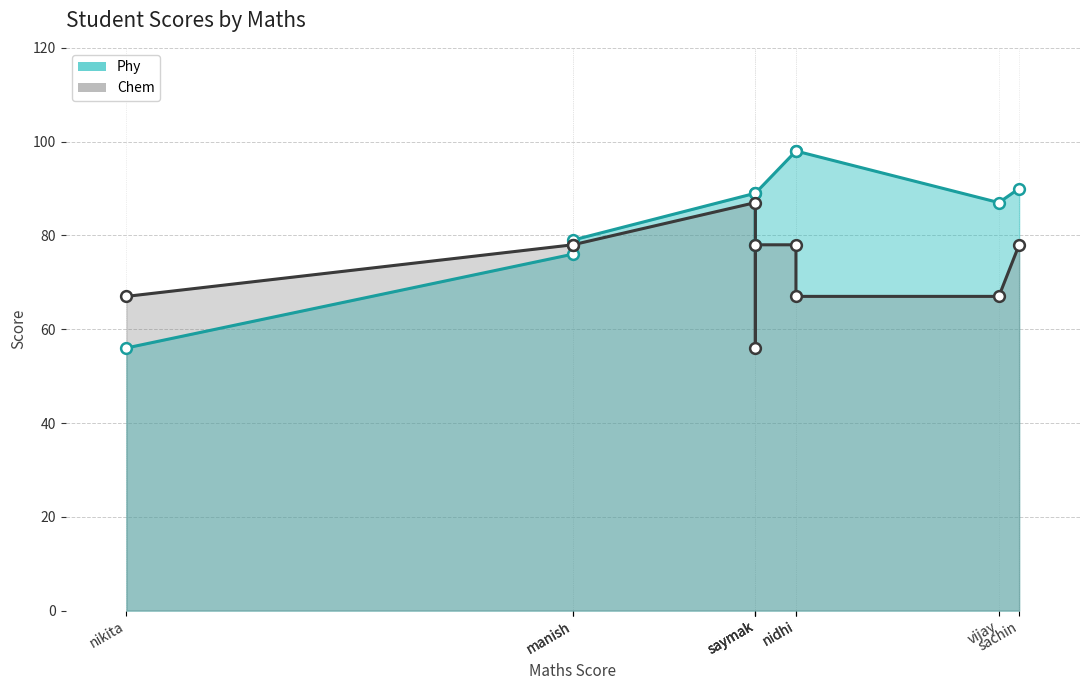

Which series has the largest total across all categories?

Phy